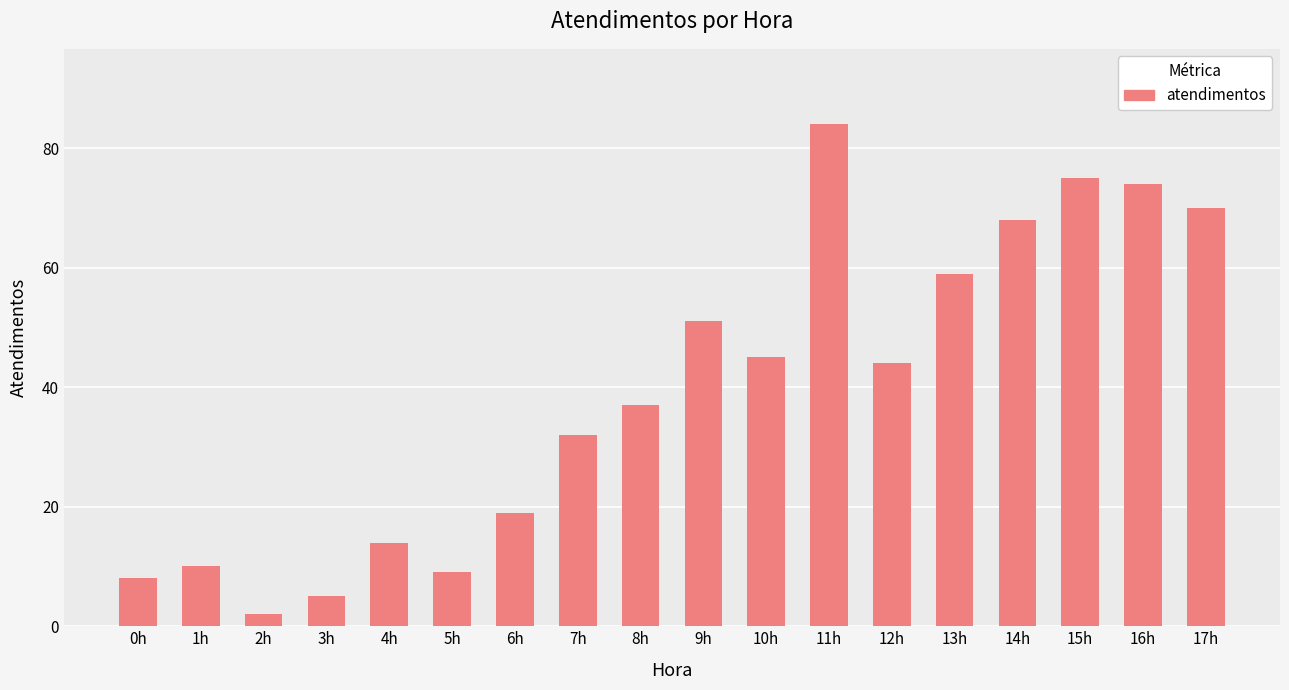

Where does the data first go above 44?

9h